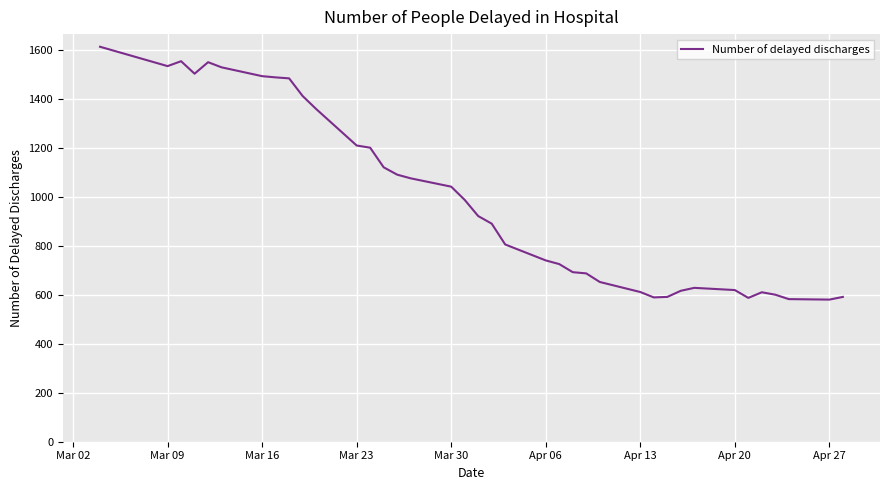

What is the smallest value displayed?

580